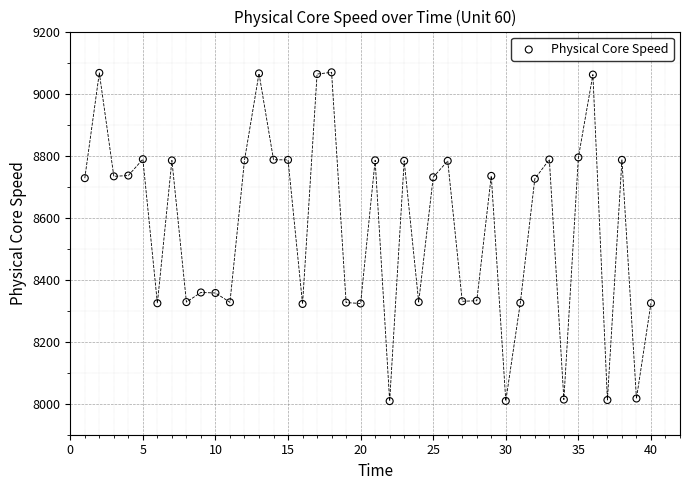

What is the range of Y values (max minus min)?

1060.2